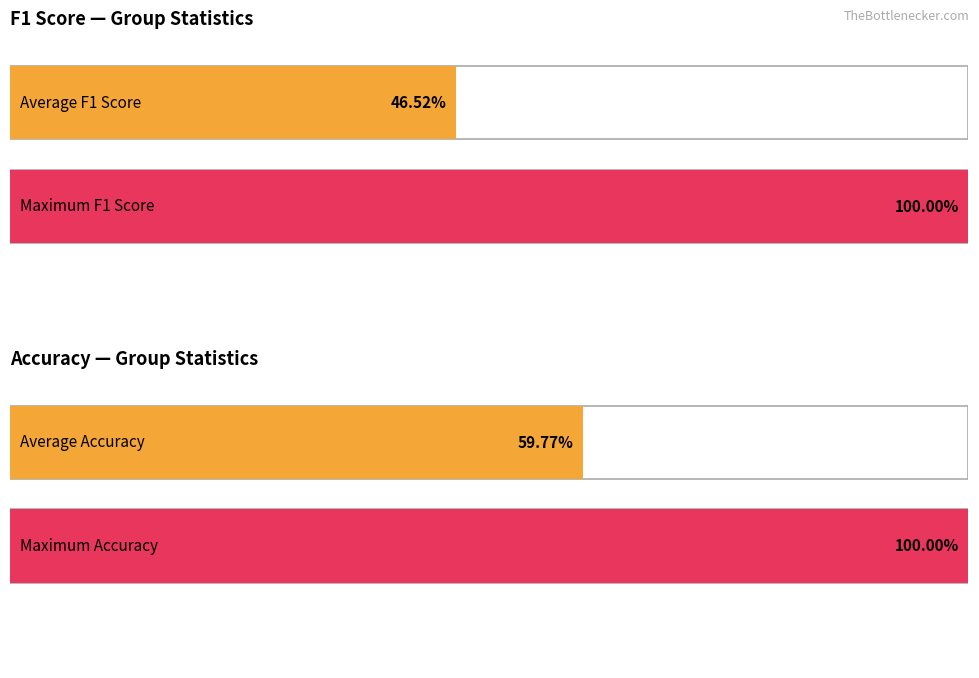

What is the maximum value for accuracy?

1.0